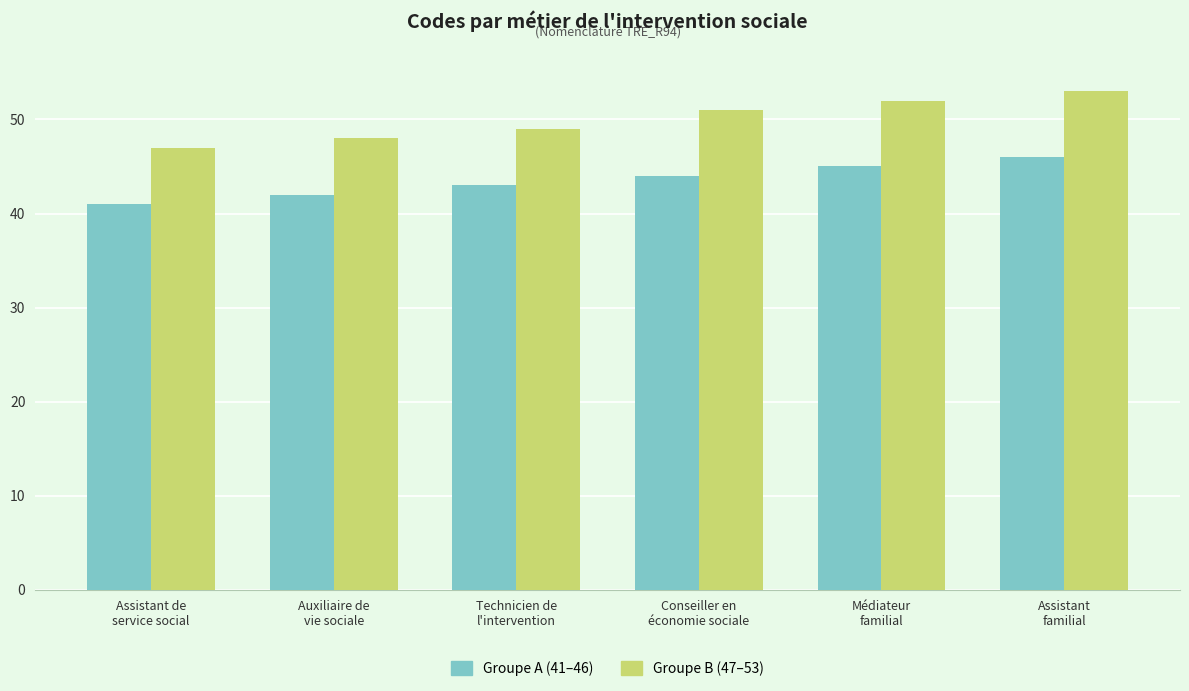

What is the greatest value displayed?

53